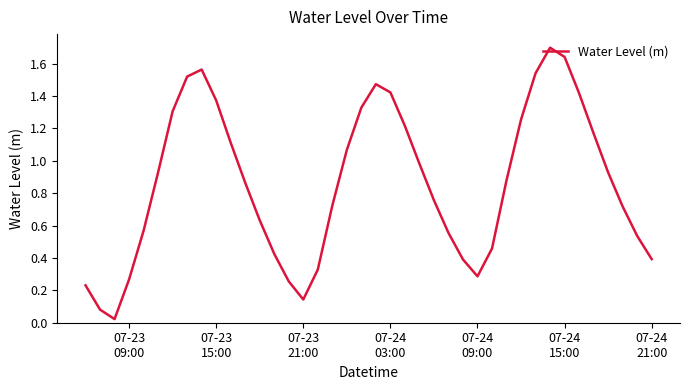

What is the maximum value shown in the chart?

1.7